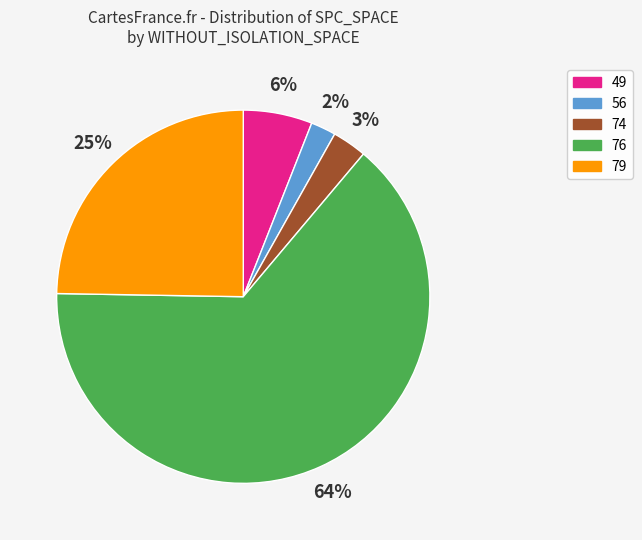

True or false: 74 accounts for 11% of the total.

False